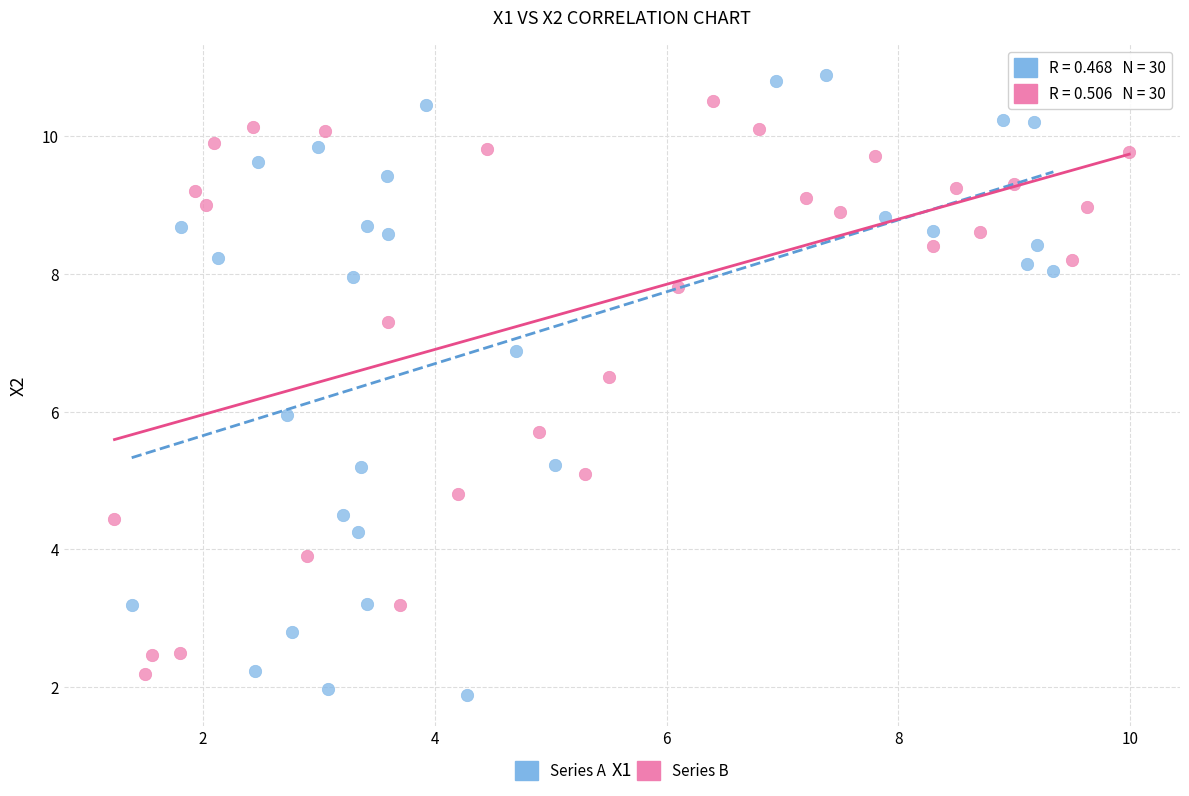

Which series has the largest Y range (max minus min)?

Series A